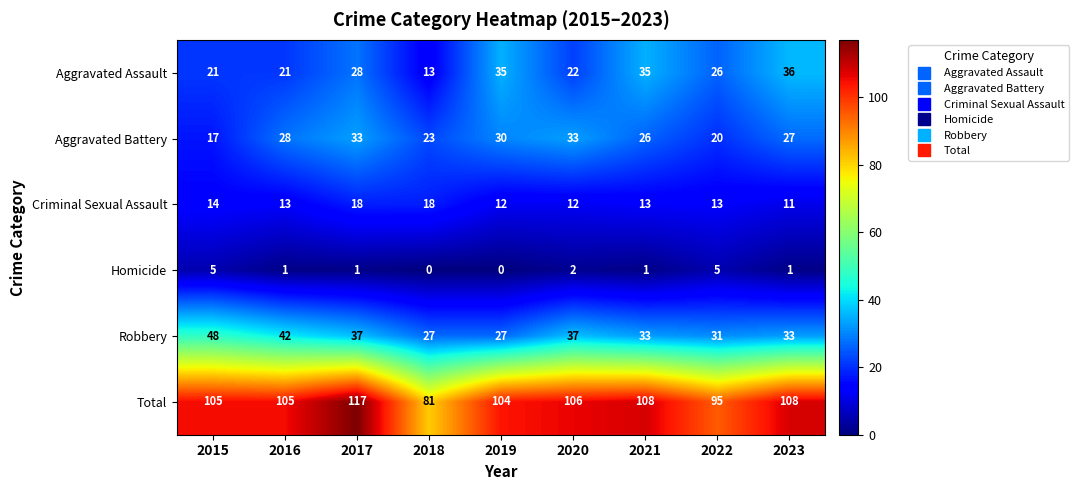

What is the maximum value shown in the chart?

117